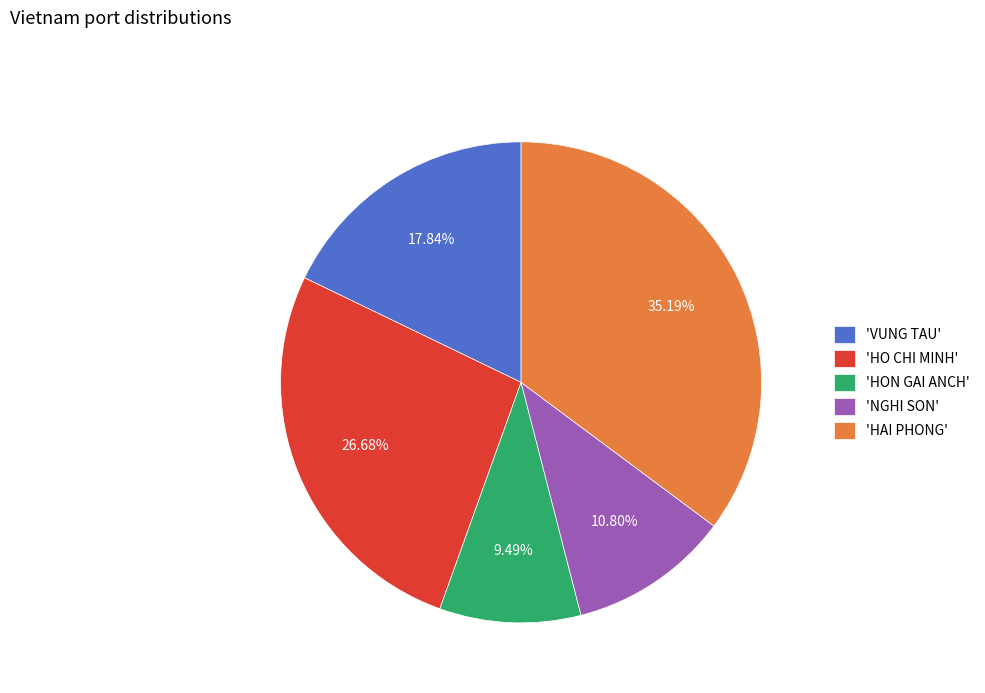

How many segments does this pie chart have?

5